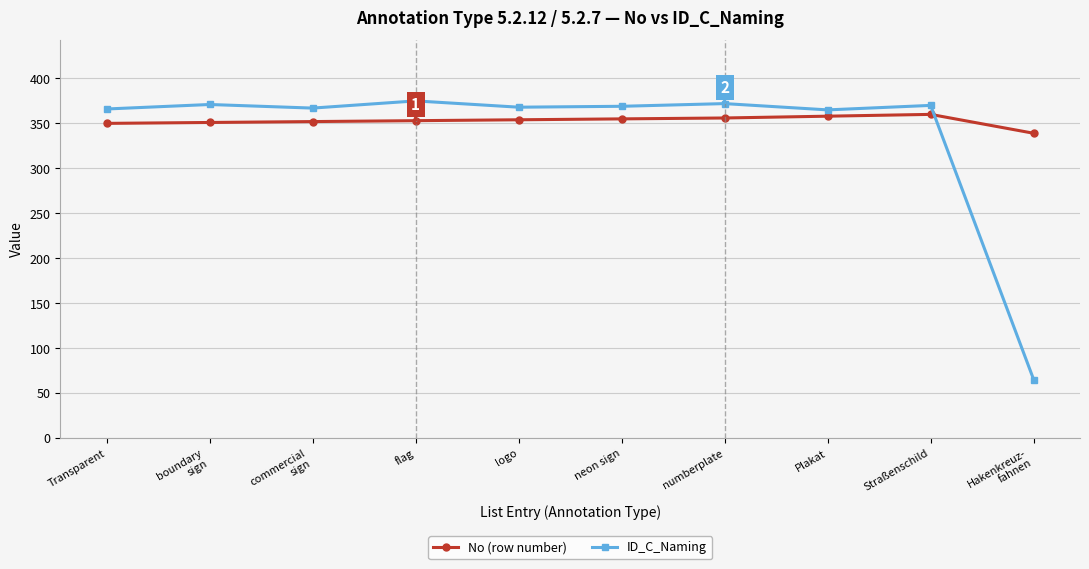

After their last crossing, which series has the higher values: ID_C_Naming or No (row number)?

No (row number)